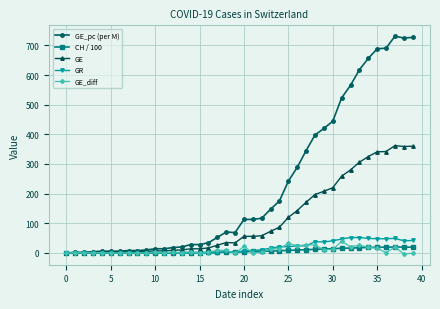

Which series has the largest total across all categories?

GE_pc (per M)